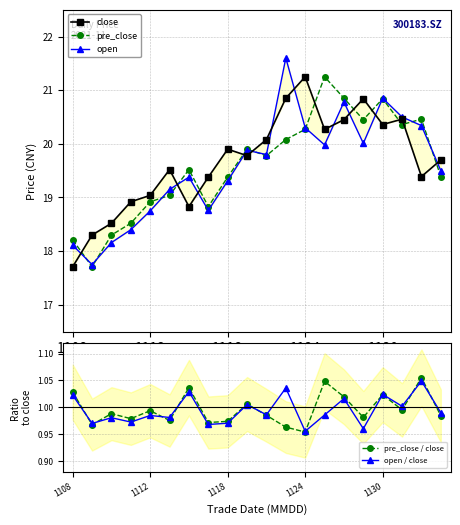

How many intersections are there between pre_close and close?

11